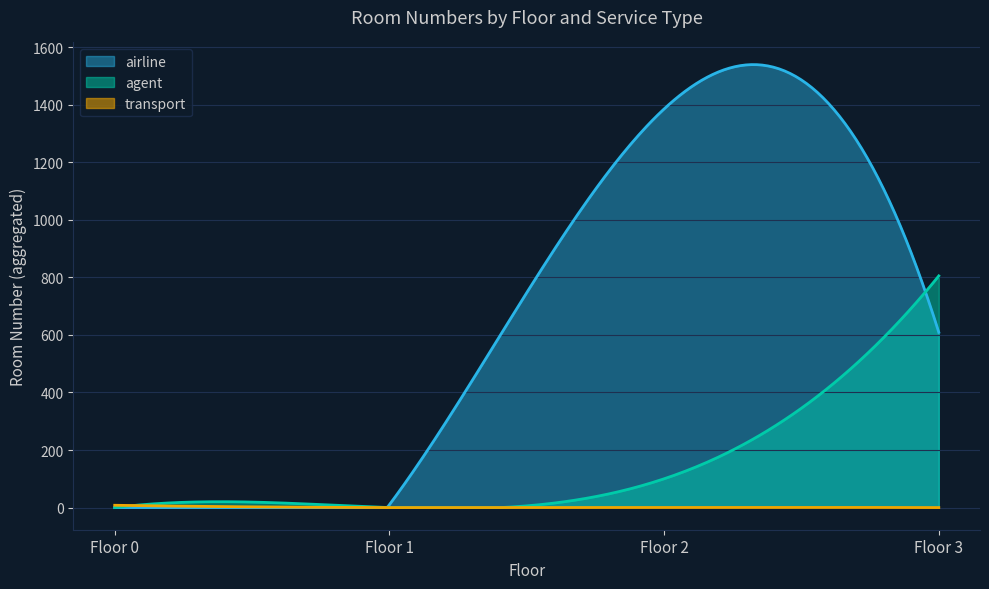

What are all the series names shown in the legend?

airline, agent, transport